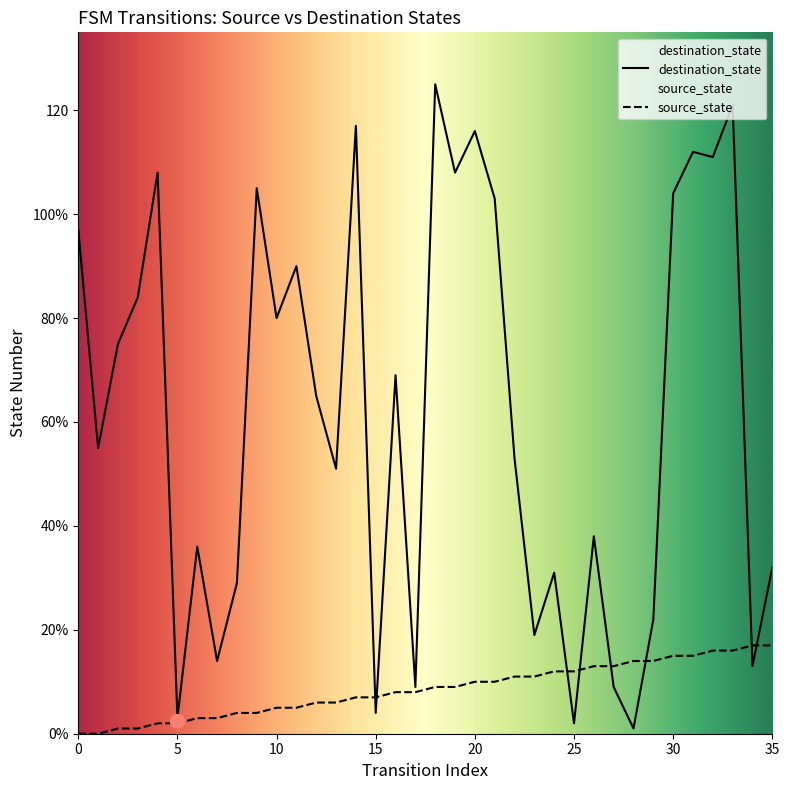

At which label does source_state first exceed 9?

20